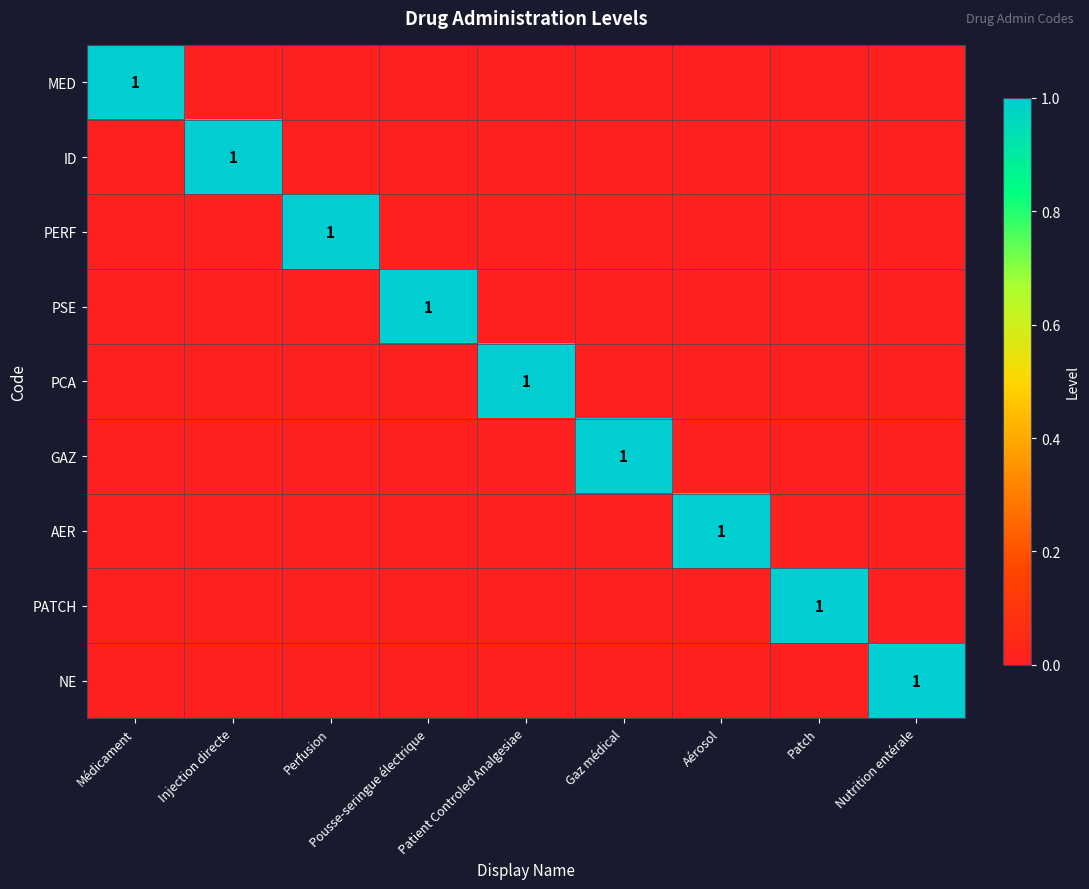

At which category is the sum across all series the highest?

Médicament